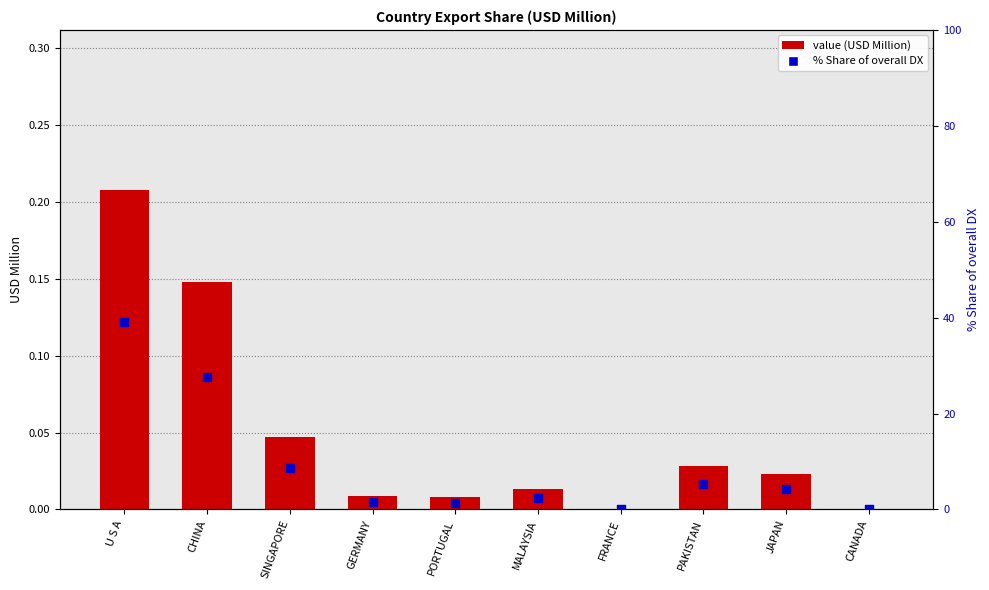

What are all the series names shown in the legend?

value (USD Million), % Share of overall DX